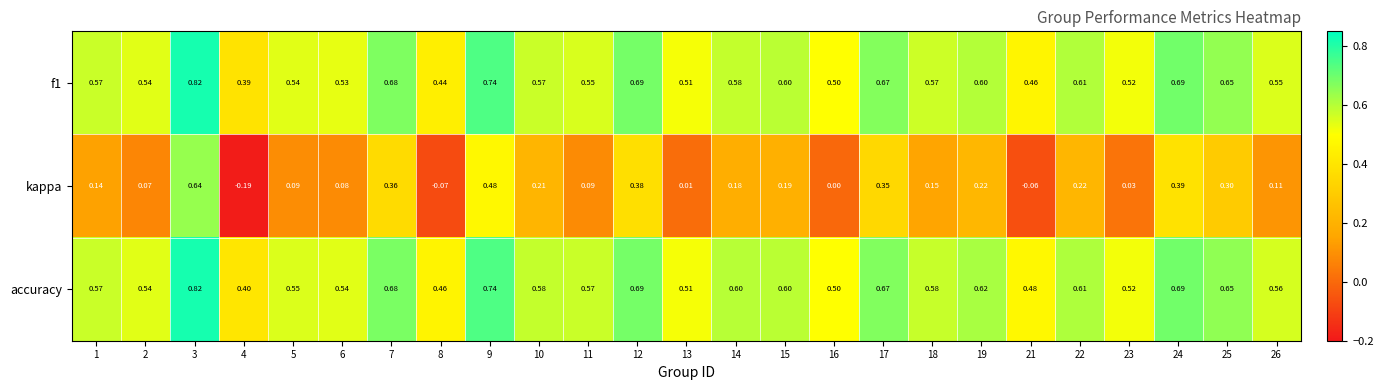

Which series has the largest total across all categories?

accuracy